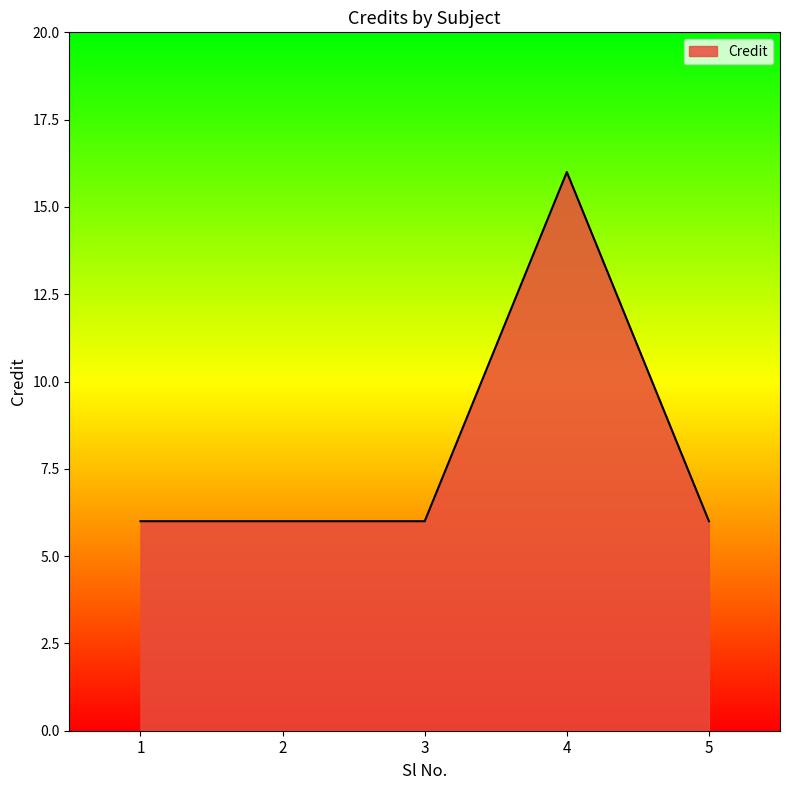

True or false: the data has more than 2 interior local peaks.

False